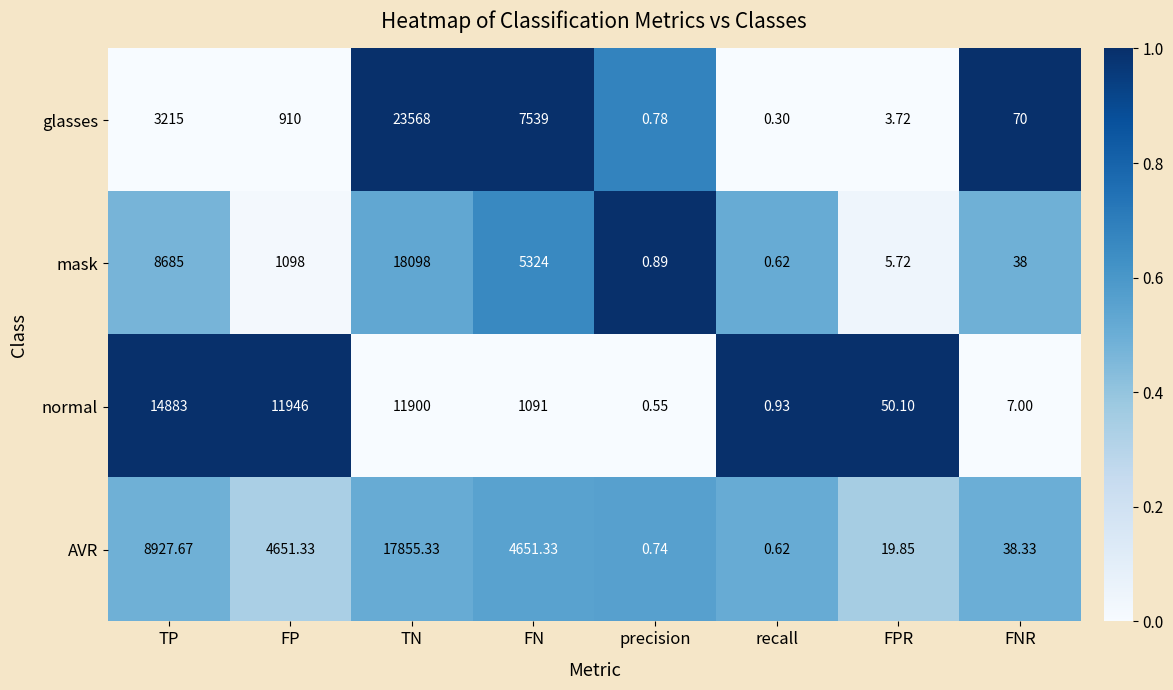

Which series has the largest total across all categories?

normal